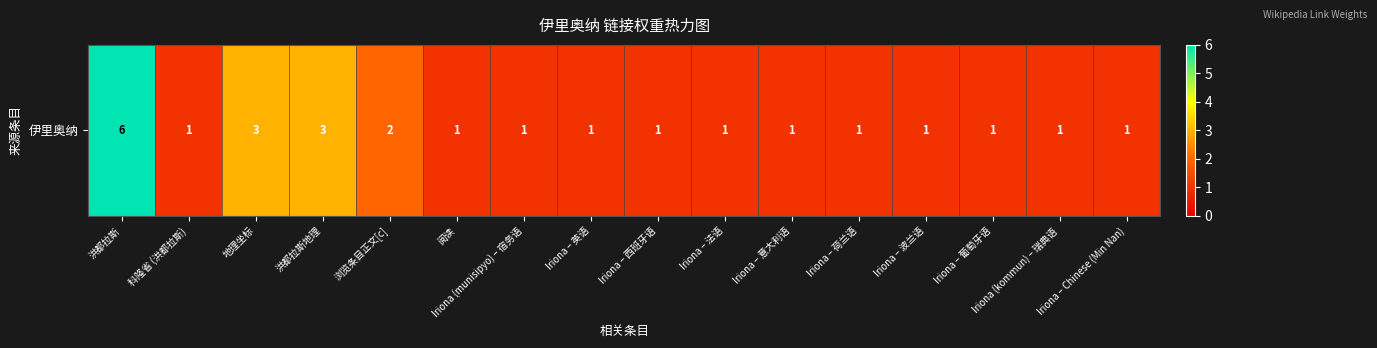

What is the difference between the values at 洪都拉斯 and 浏览条目正文[c]?

4